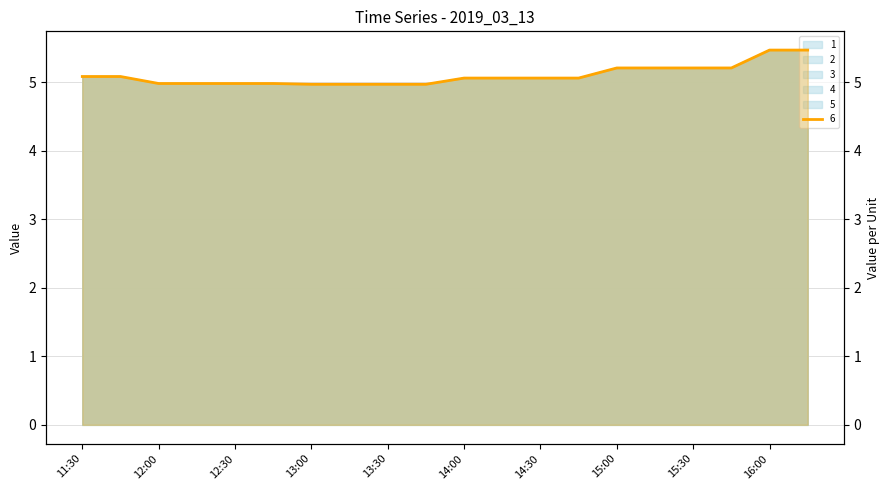

True or false: 3 has a value of 5.0 at 13:45.

True